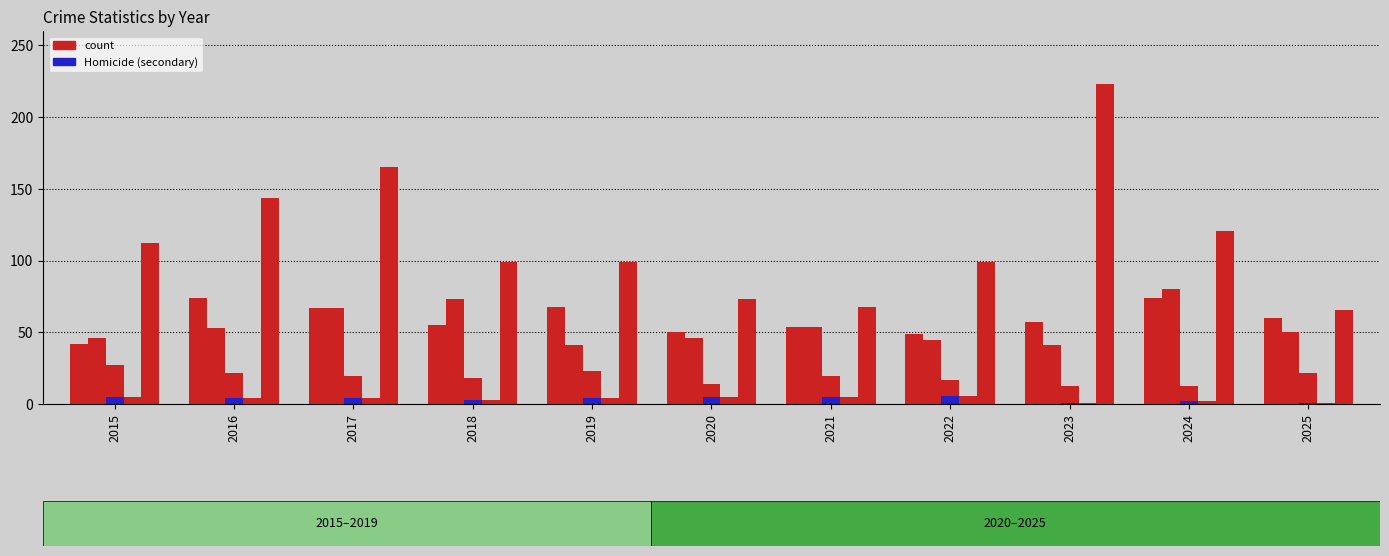

How many bars are there in total?

66